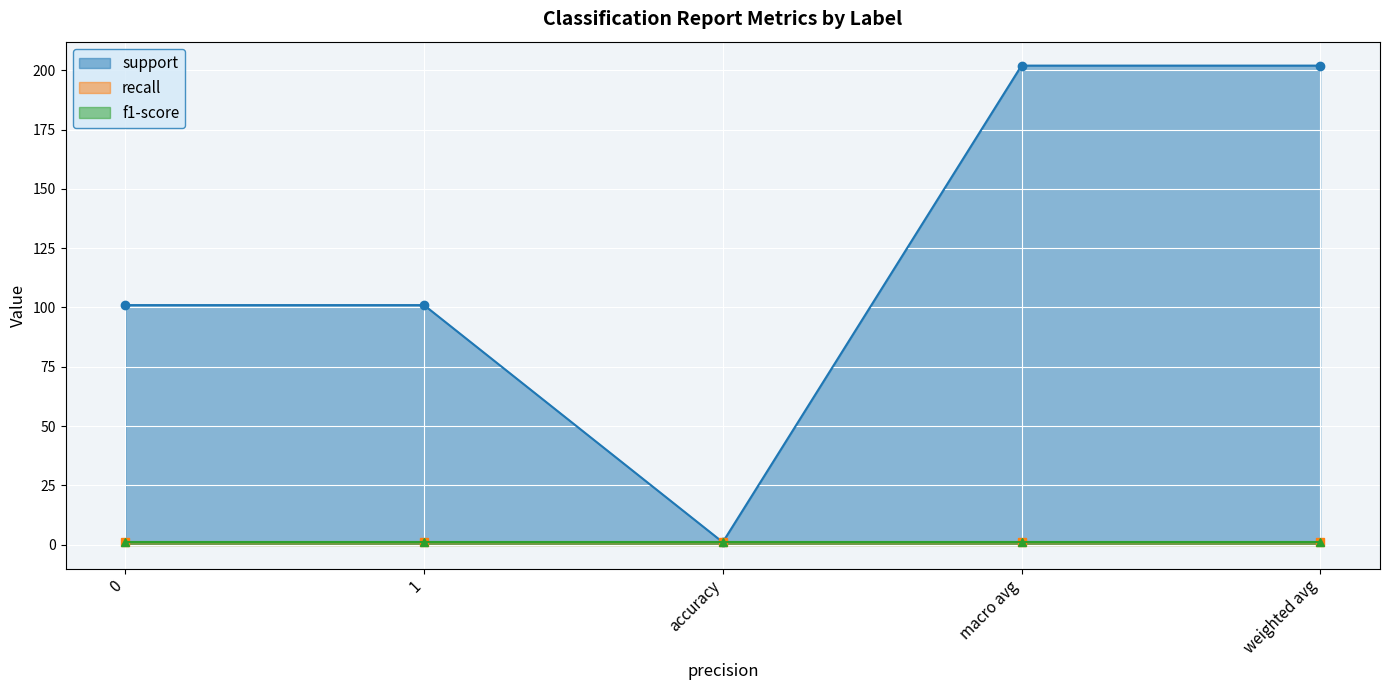

True or false: f1-score and support intersect in this chart.

False